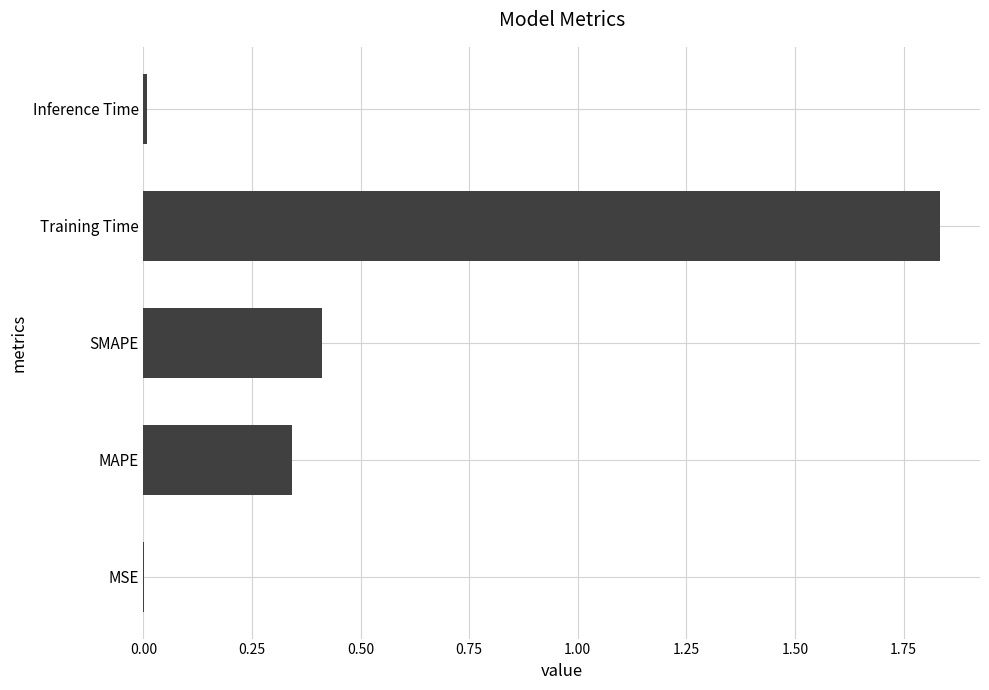

What is the sum of all values?

2.6